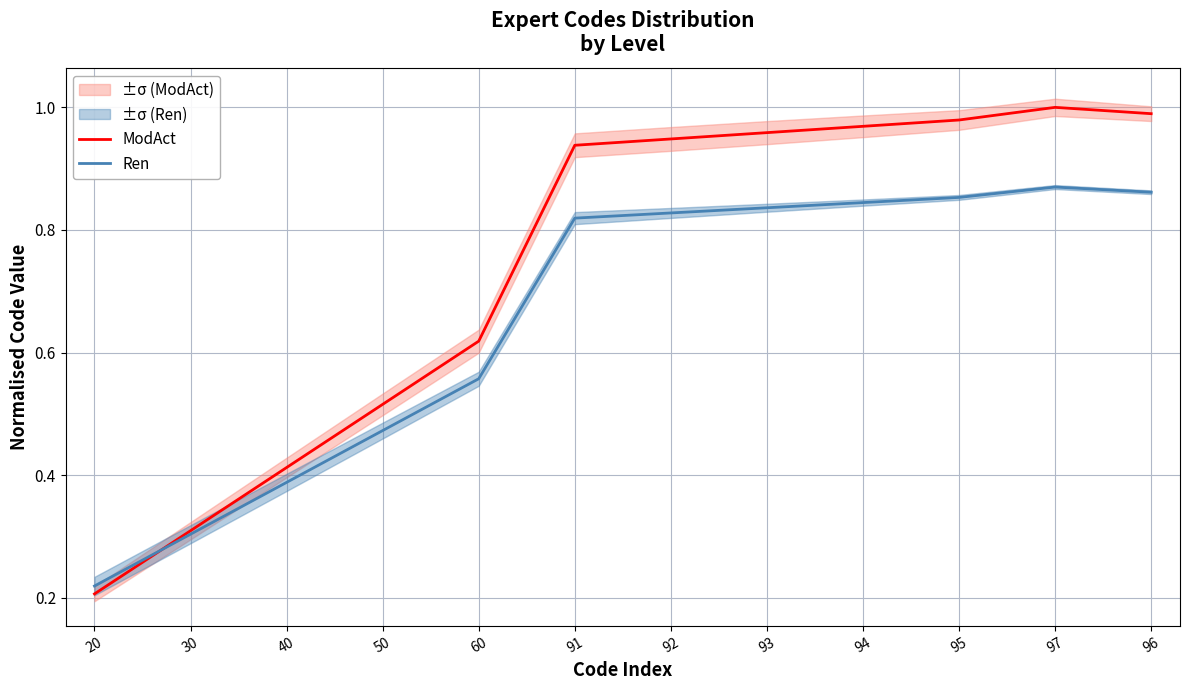

Rank the series by their maximum value, from highest to lowest.

ModAct, Ren